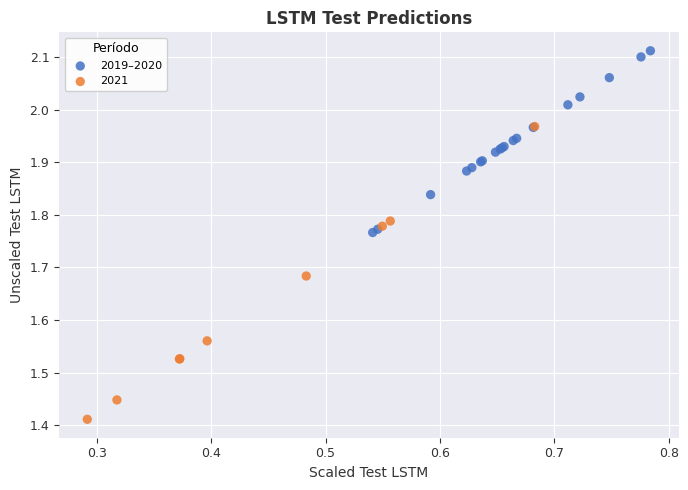

Which series contains the highest Y value?

2019–2020